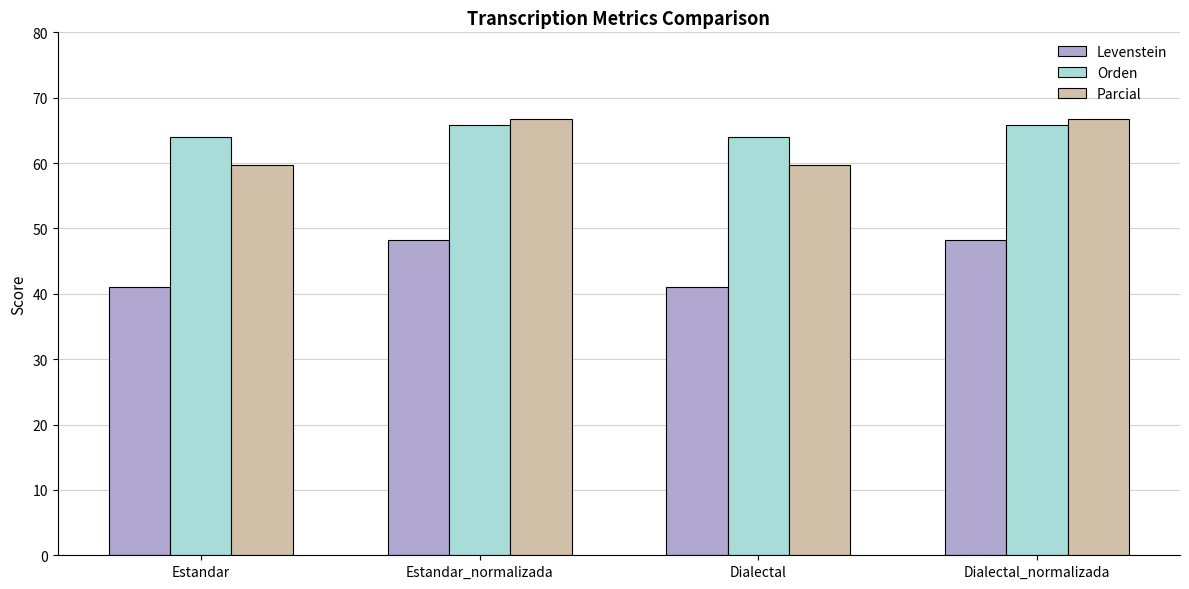

What is the difference between the second highest and minimum values in the Levenstein series?

7.3